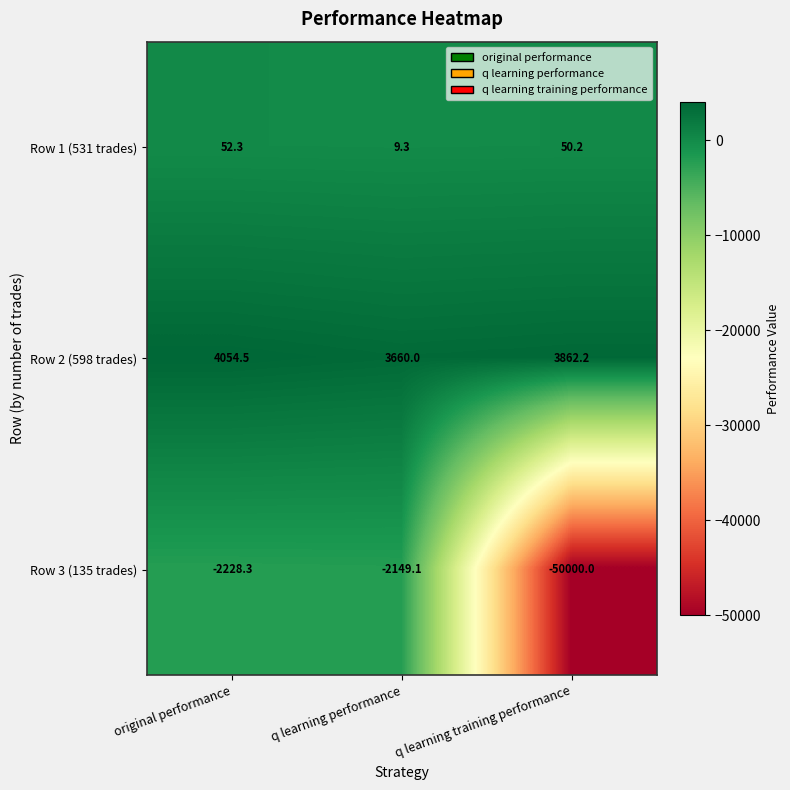

What is the difference between the maximum and minimum values in the Row 2 (598 trades) series?

394.5